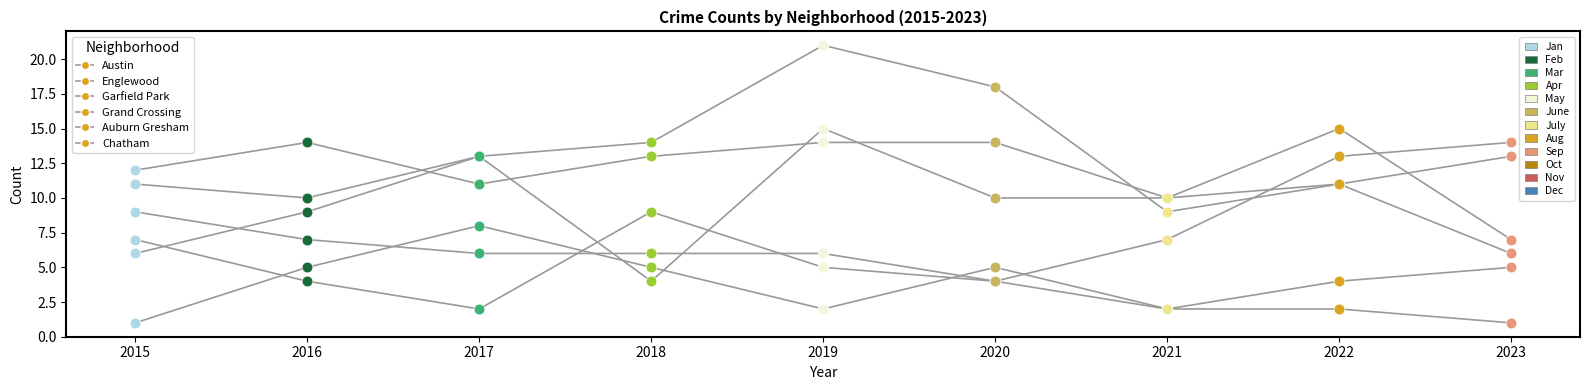

Which series has the largest Y range (max minus min)?

Garfield Park